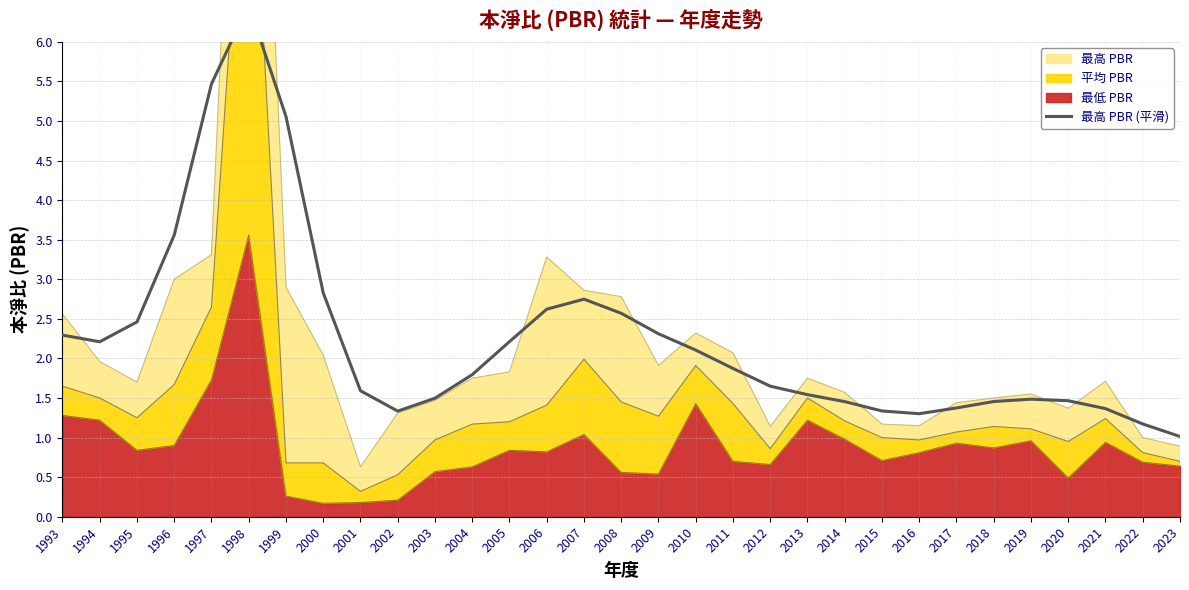

What is the average value?

2.2